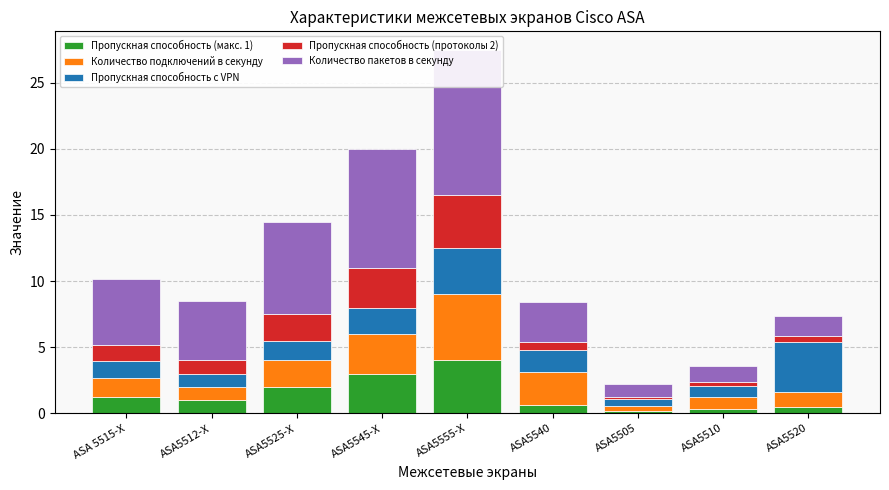

Reading left to right, transcribe all the data shown in this chart.

Пропускная способность (макс. 1): 1.2	1.0	2.0	3.0	4.0	0.7	0.1	0.3	0.5
Количество подключений в секунду: 1.5	1.0	2.0	3.0	5.0	2.5	0.4	0.9	1.2
Пропускная способность с VPN: 1.2	1.0	1.5	2.0	3.5	1.6	0.5	0.9	3.8
Пропускная способность (протоколы 2): 1.2	1.0	2.0	3.0	4.0	0.7	0.2	0.3	0.5
Количество пакетов в секунду: 5.0	4.5	7.0	9.0	11.0	3.0	1.0	1.2	1.5